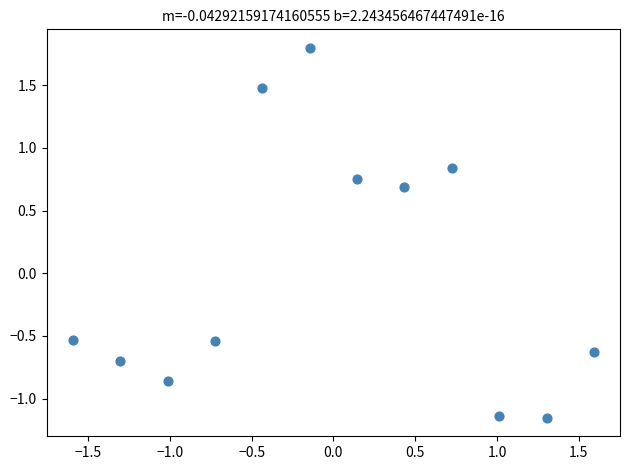

What is the range of X values (max minus min)?

3.2